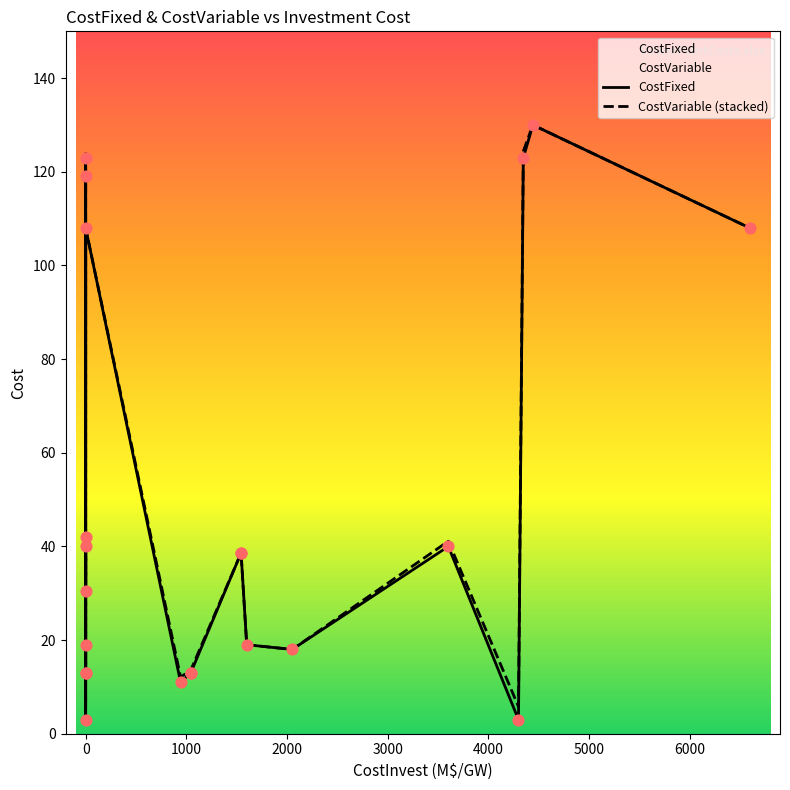

Which series contains the highest Y value?

CostFixed